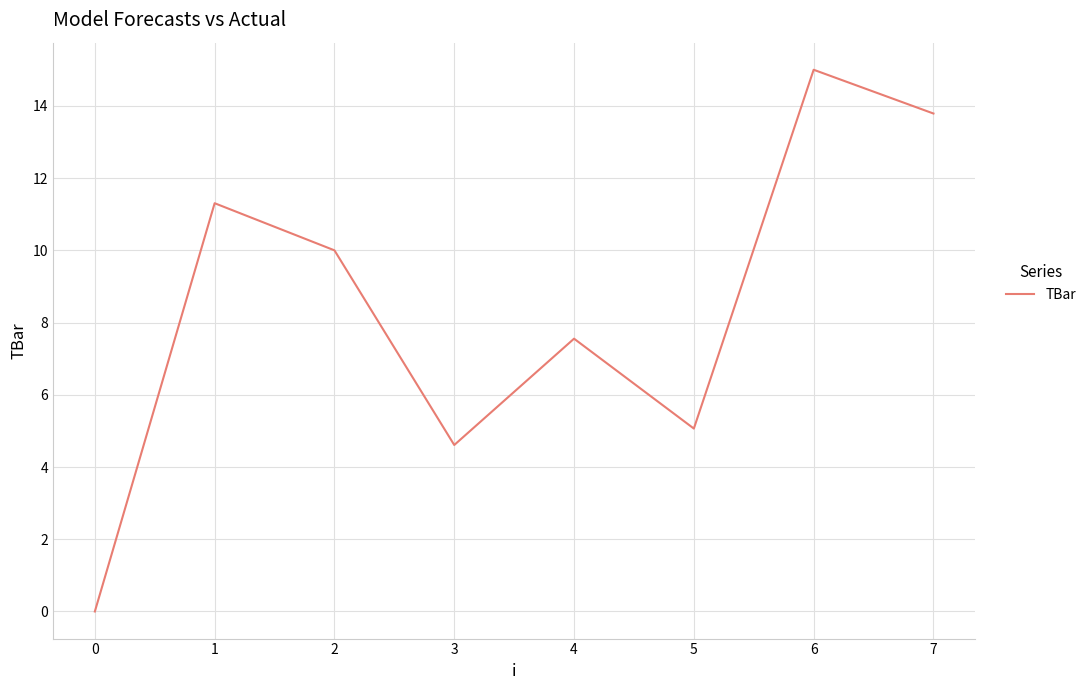

Rank the categories by value from highest to lowest.

6, 7, 1, 2, 4, 5, 3, 0